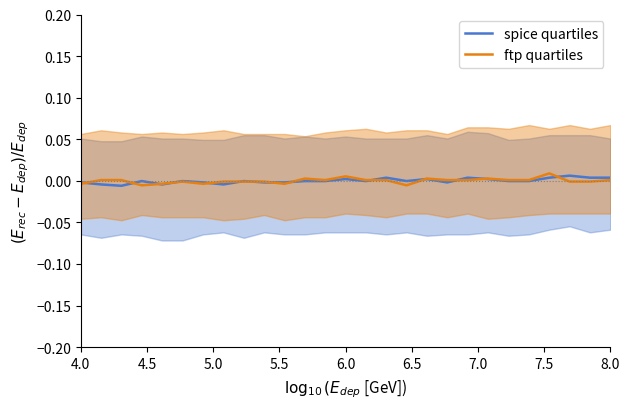

Which series has the largest range (max minus min)?

ftp quartiles